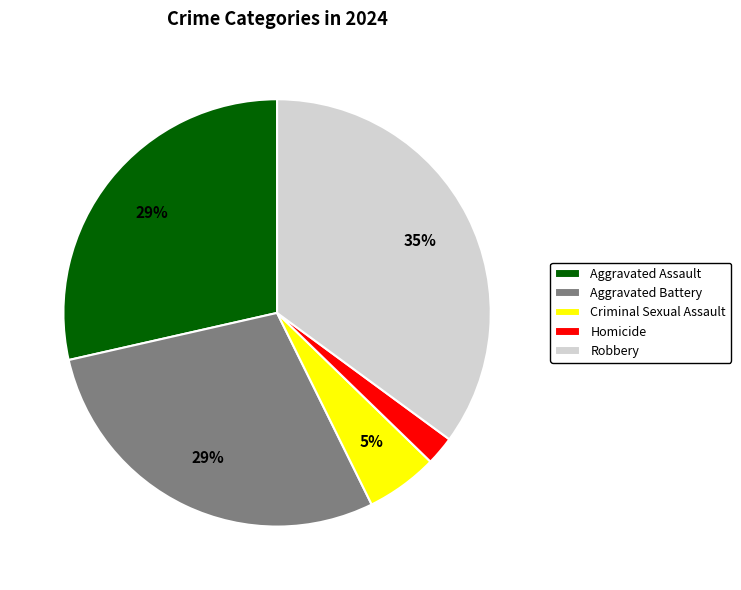

Is the sum of Aggravated Assault and Criminal Sexual Assault greater than half?

No